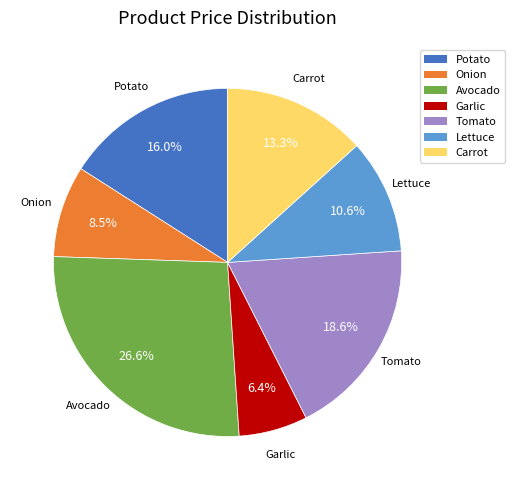

To the nearest percent, what percentage of the pie is Potato?

16%